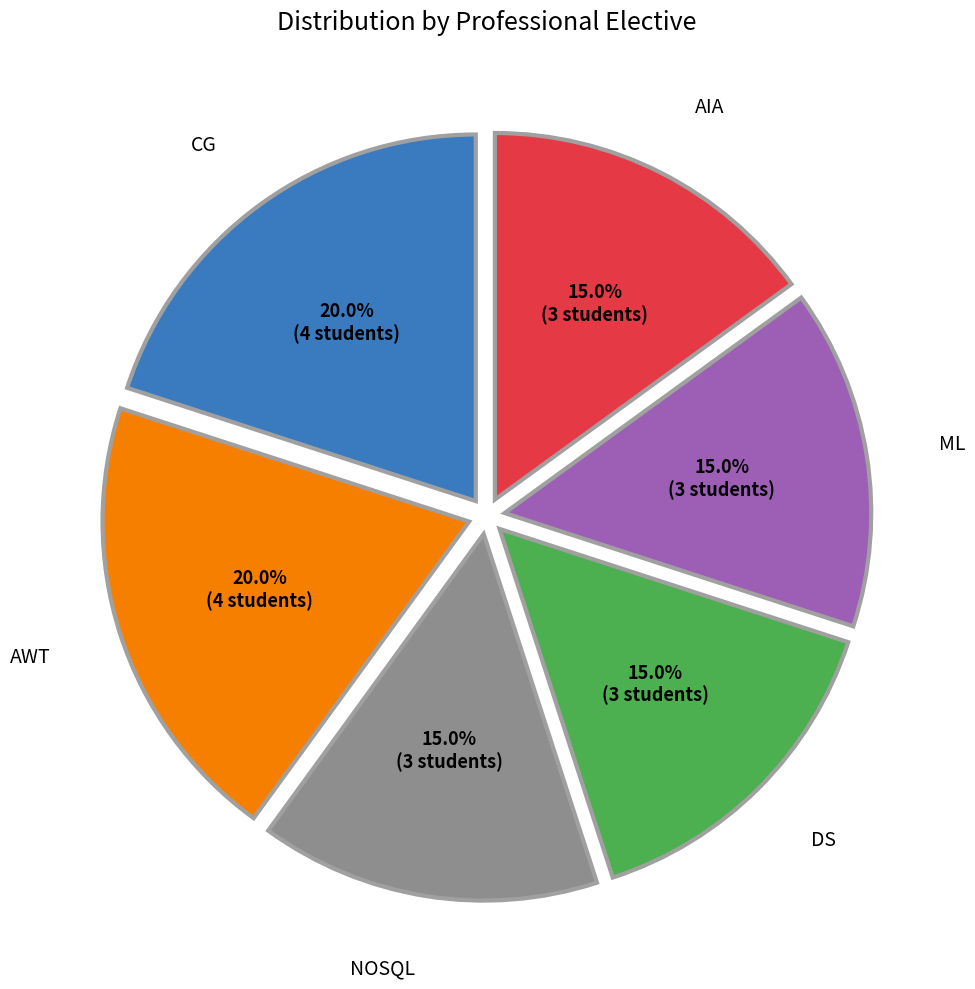

Is there any slice that represents more than half of the pie?

No